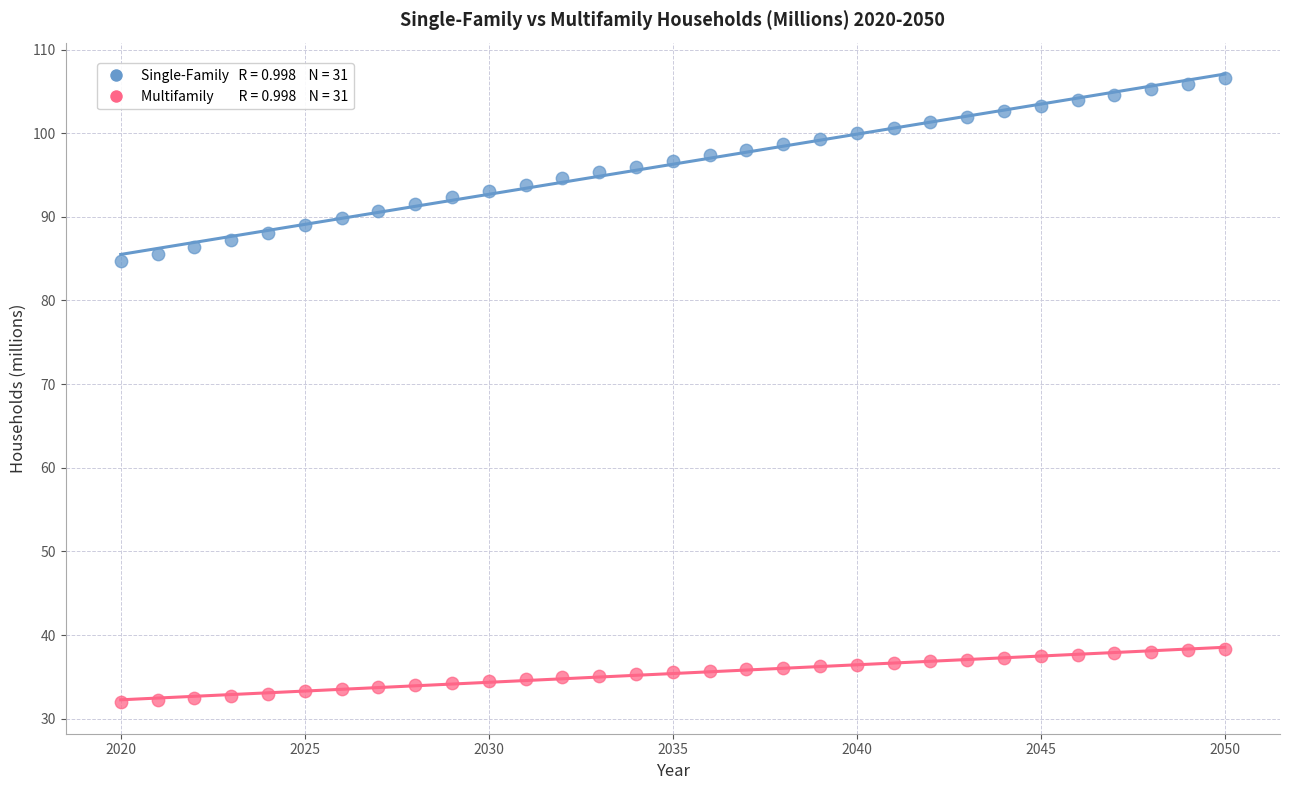

Across all data points, what is the range of Y values (max minus min)?

74.6